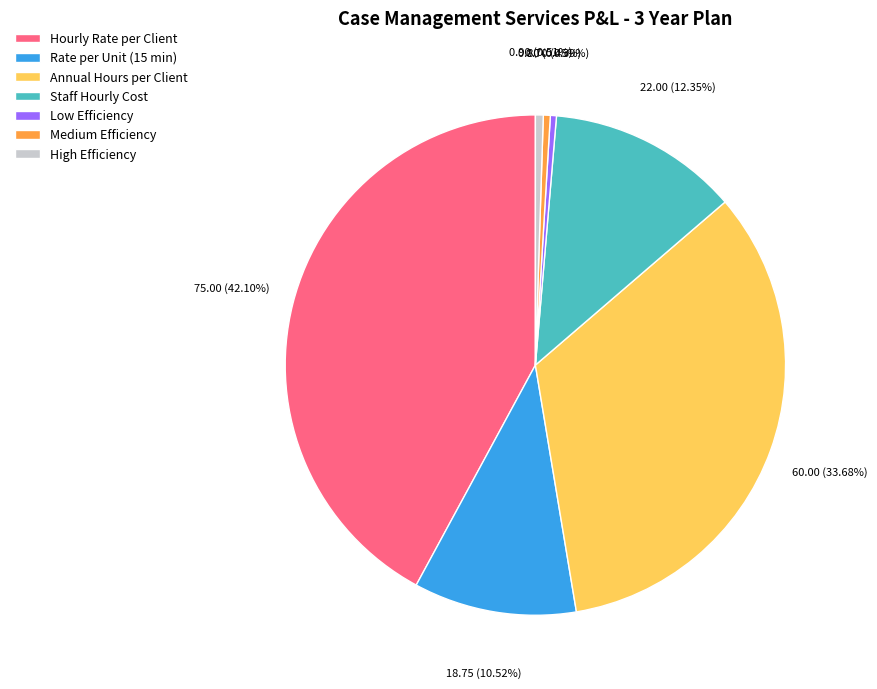

True or false: High Efficiency accounts for 1% of the total.

True